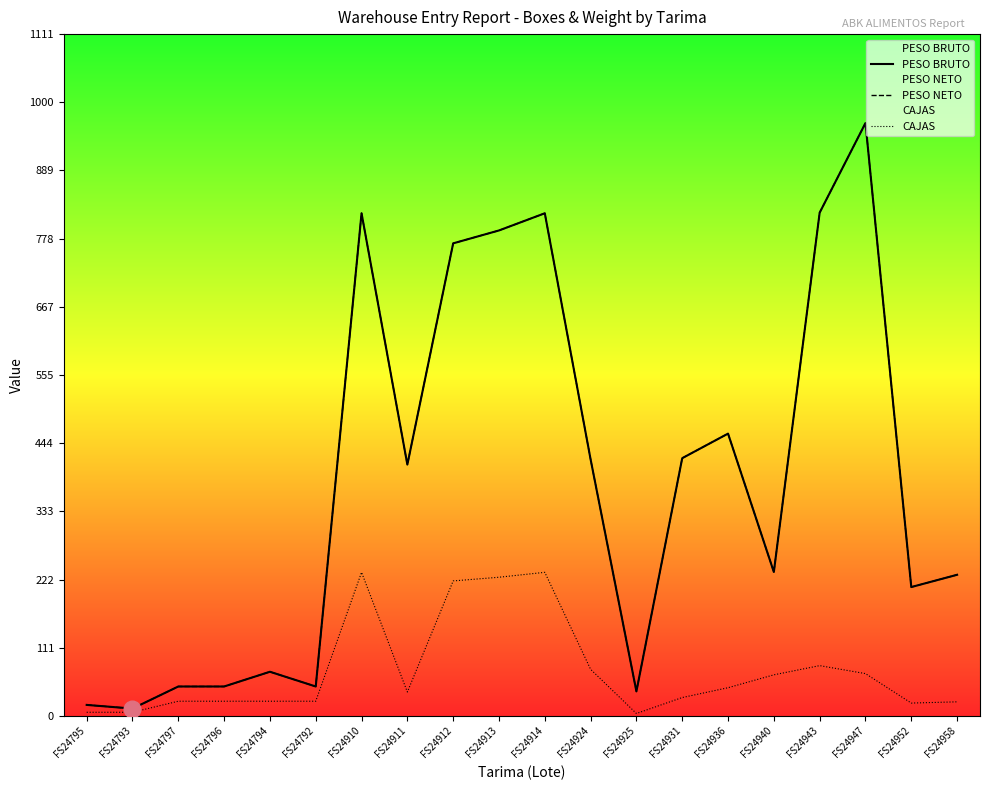

At which label does PESO NETO reach its minimum?

FS24793